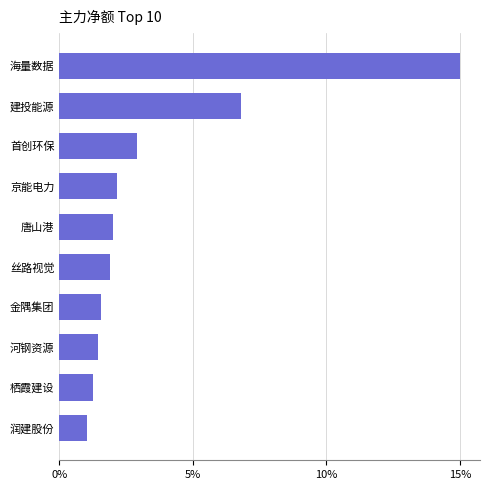

Does the chart contain any negative values?

No